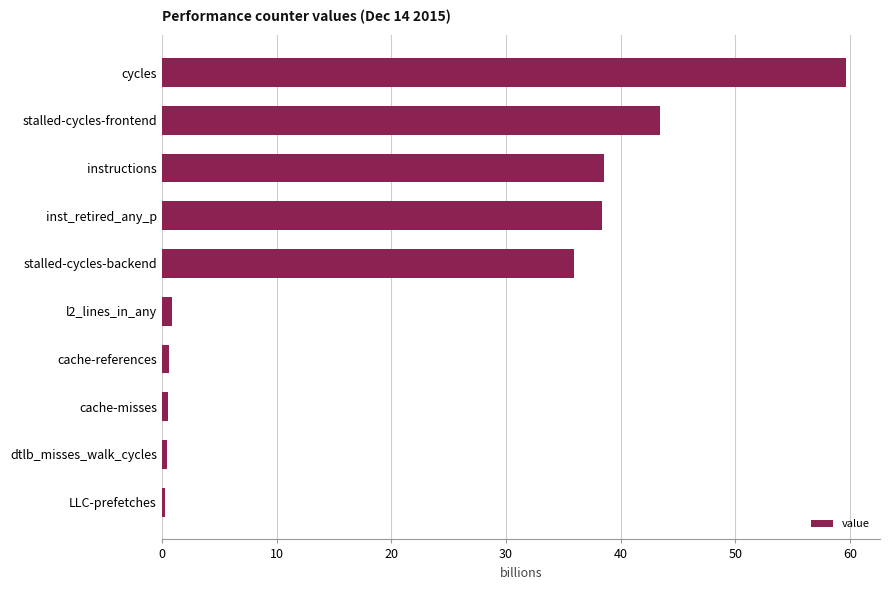

Where is the data nearest to the value 29?

stalled-cycles-backend